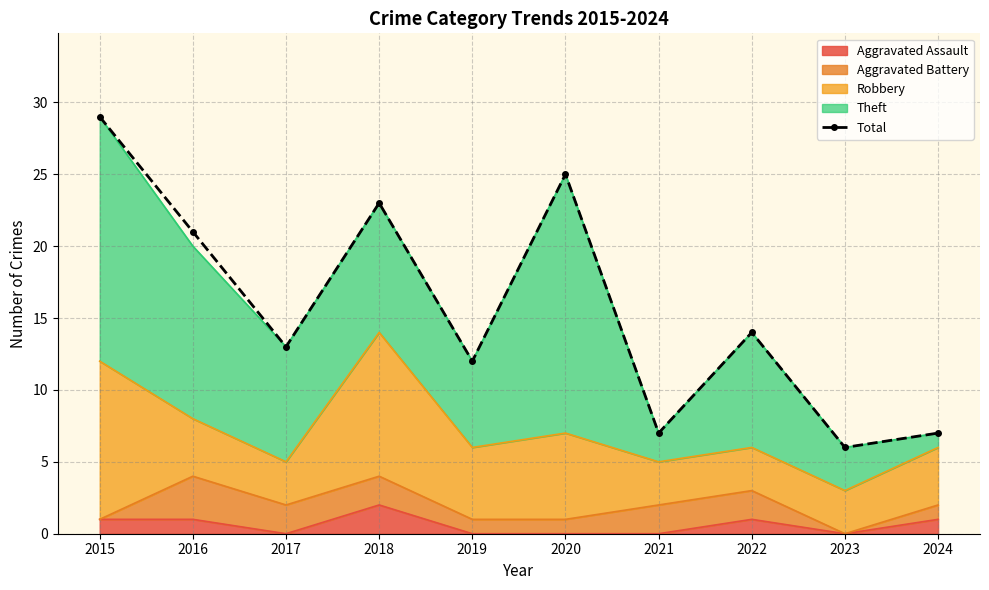

The chart shows a value of 14 at 2022. True or false?

True